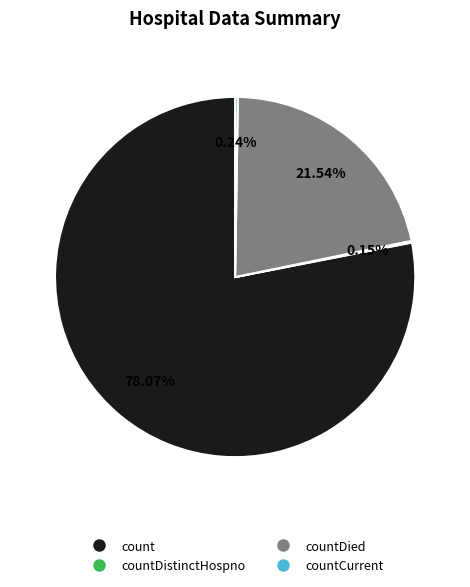

Is there any slice that represents more than half of the pie?

Yes